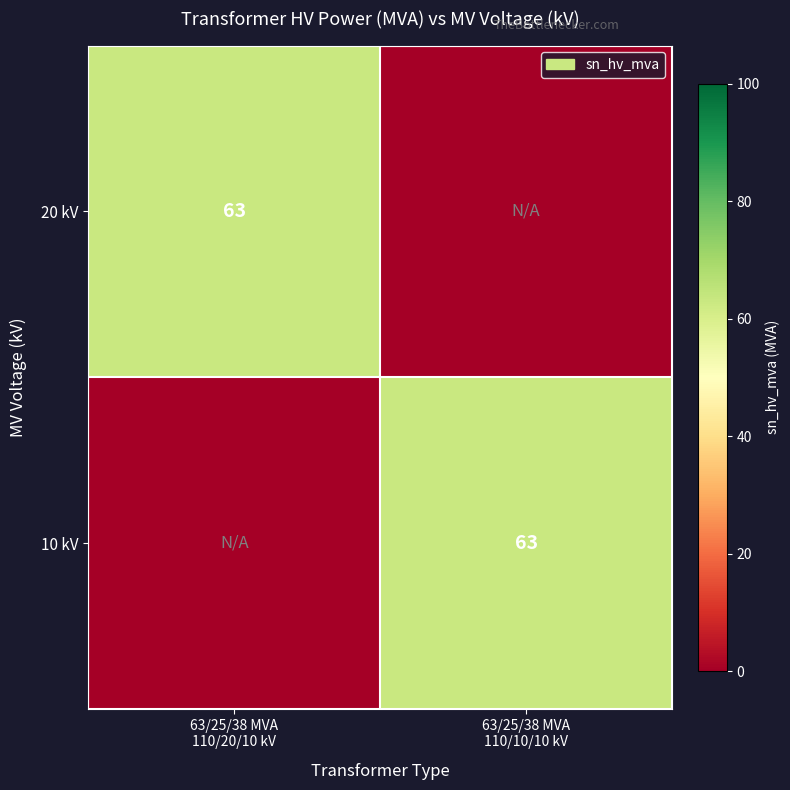

Rank the series at 63/25/38 MVA 110/10/10 kV from lowest to highest value.

20 kV, 10 kV